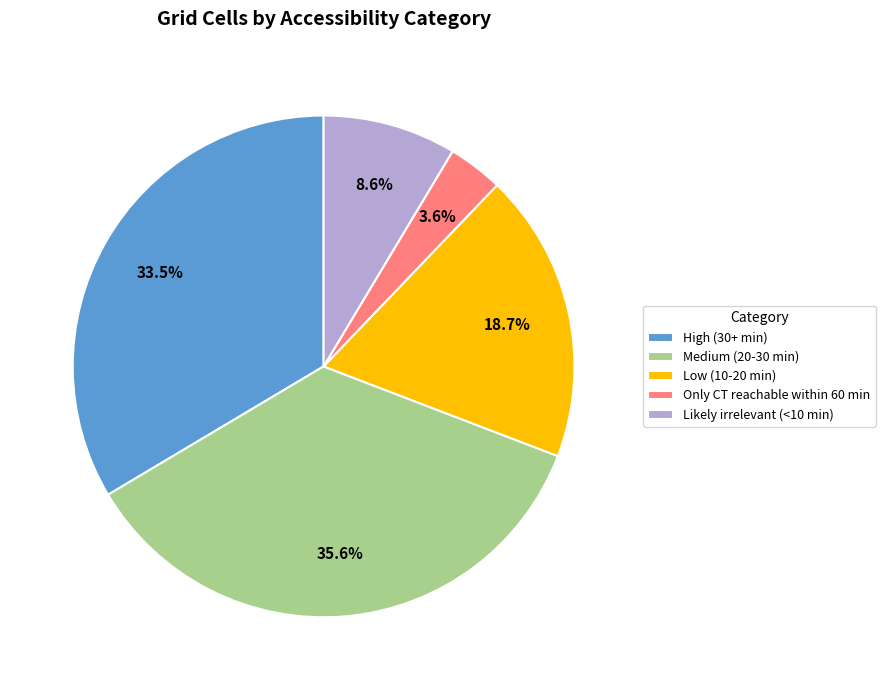

Rank the categories by value from lowest to highest.

Only CT reachable within 60 min, Likely irrelevant (<10 min), Low (10-20 min), High (30+ min), Medium (20-30 min)